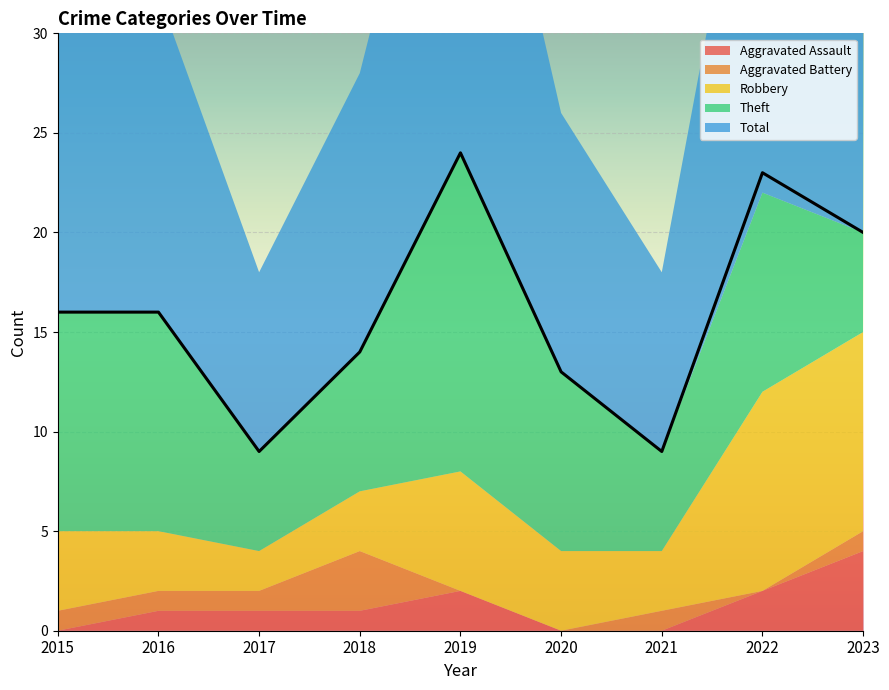

What is the sum of all Total values?

144